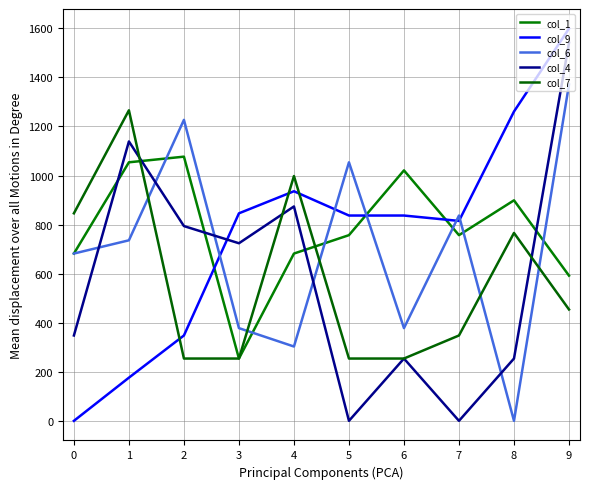

List the series in order of their peak value, highest first.

col_9, col_4, col_6, col_7, col_1